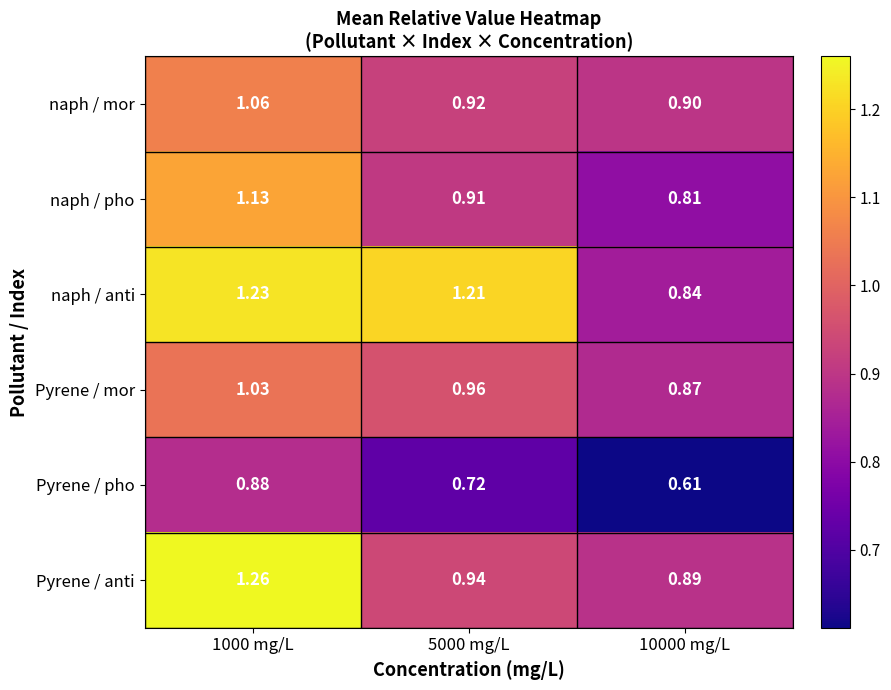

Which series has the largest total across all categories?

naph / anti